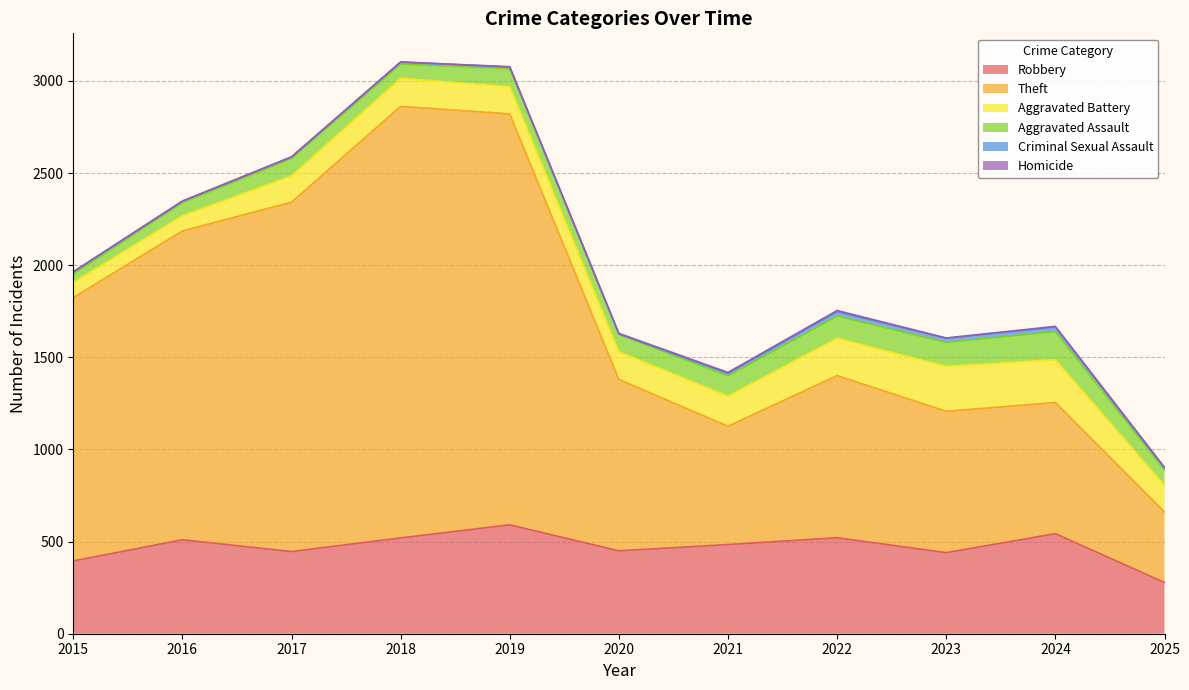

Does the chart display data point markers on the line(s)?

No